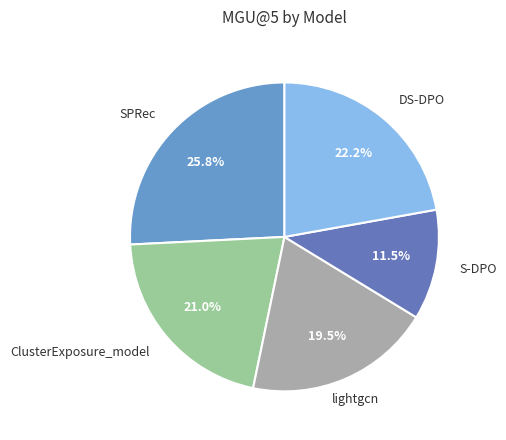

Combined, what portion of the pie is S-DPO and SPRec?

37.3%